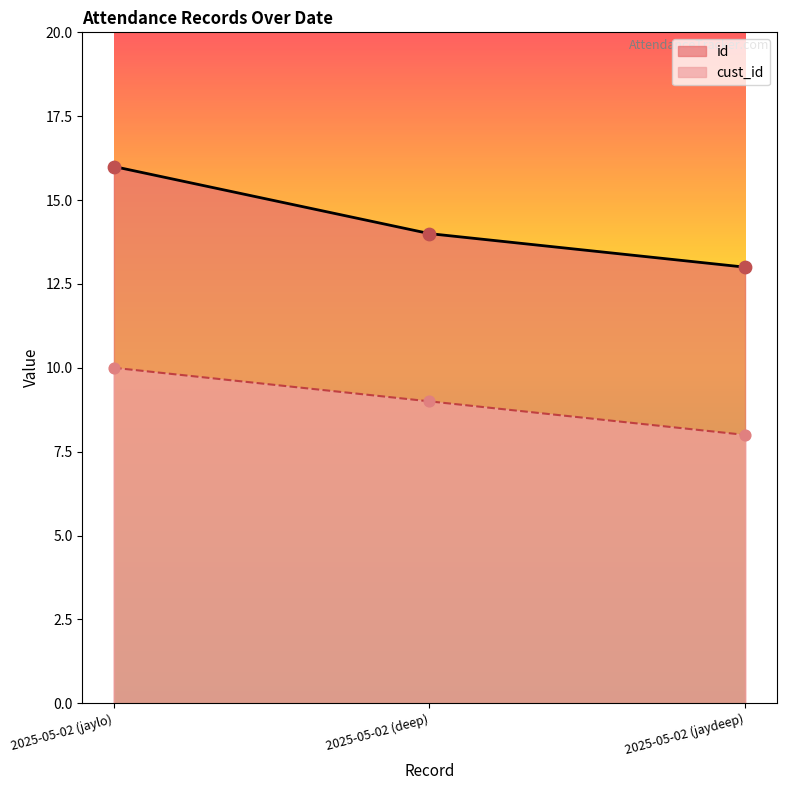

What are all the series names shown in the legend?

id, cust_id